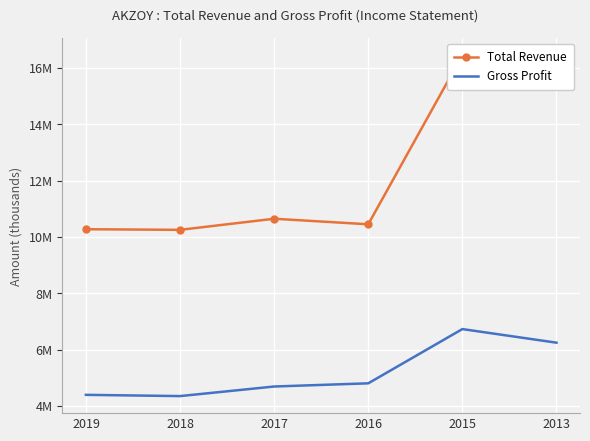

How many data points in Total Revenue are above 10646300?

2